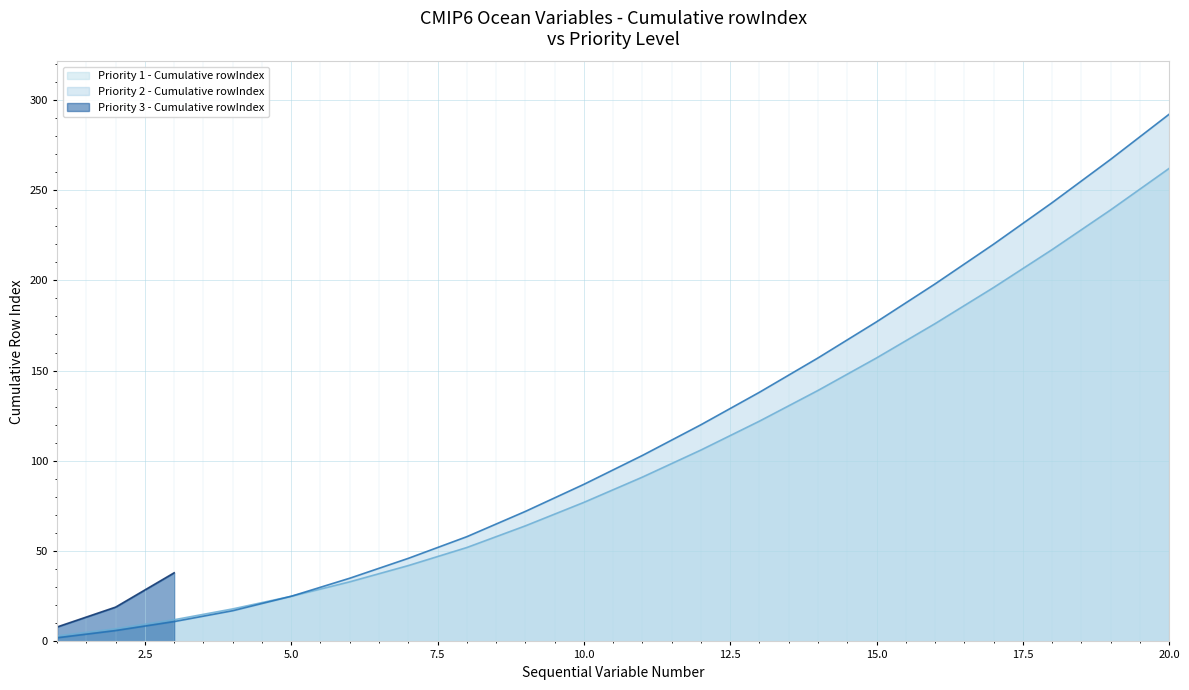

How many data points are less than 103?

10